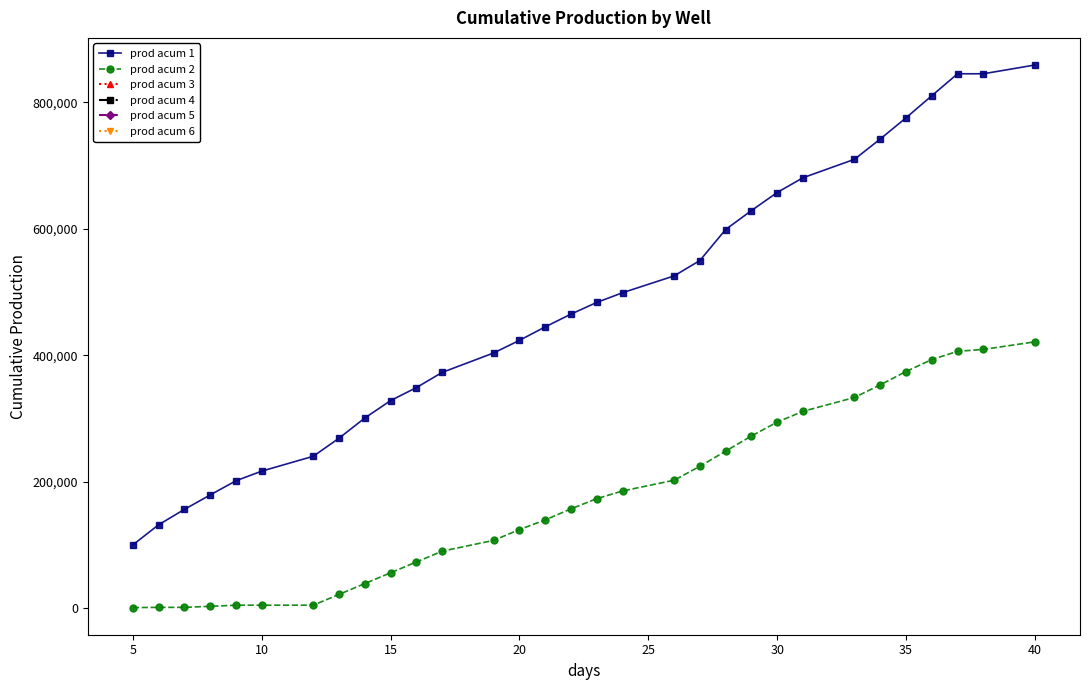

Which series has the widest spread of values?

prod acum 1